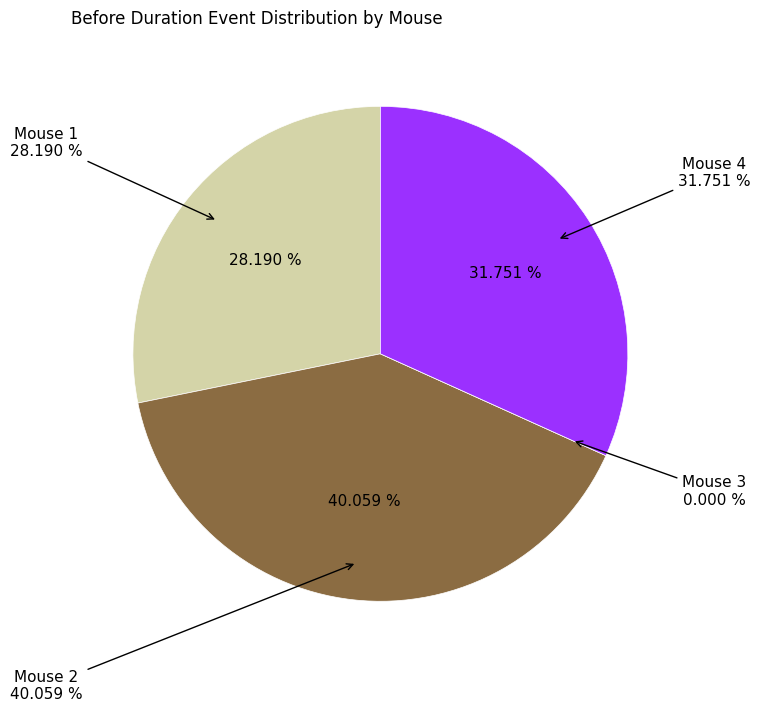

Which category has the smallest portion of the pie?

Mouse 3